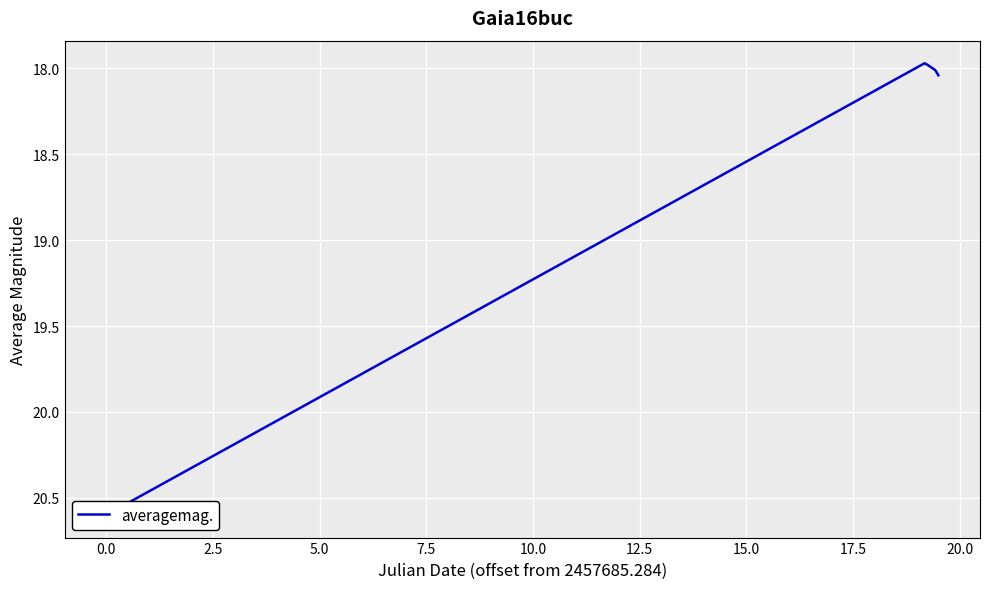

What is the smallest value displayed?

18.0